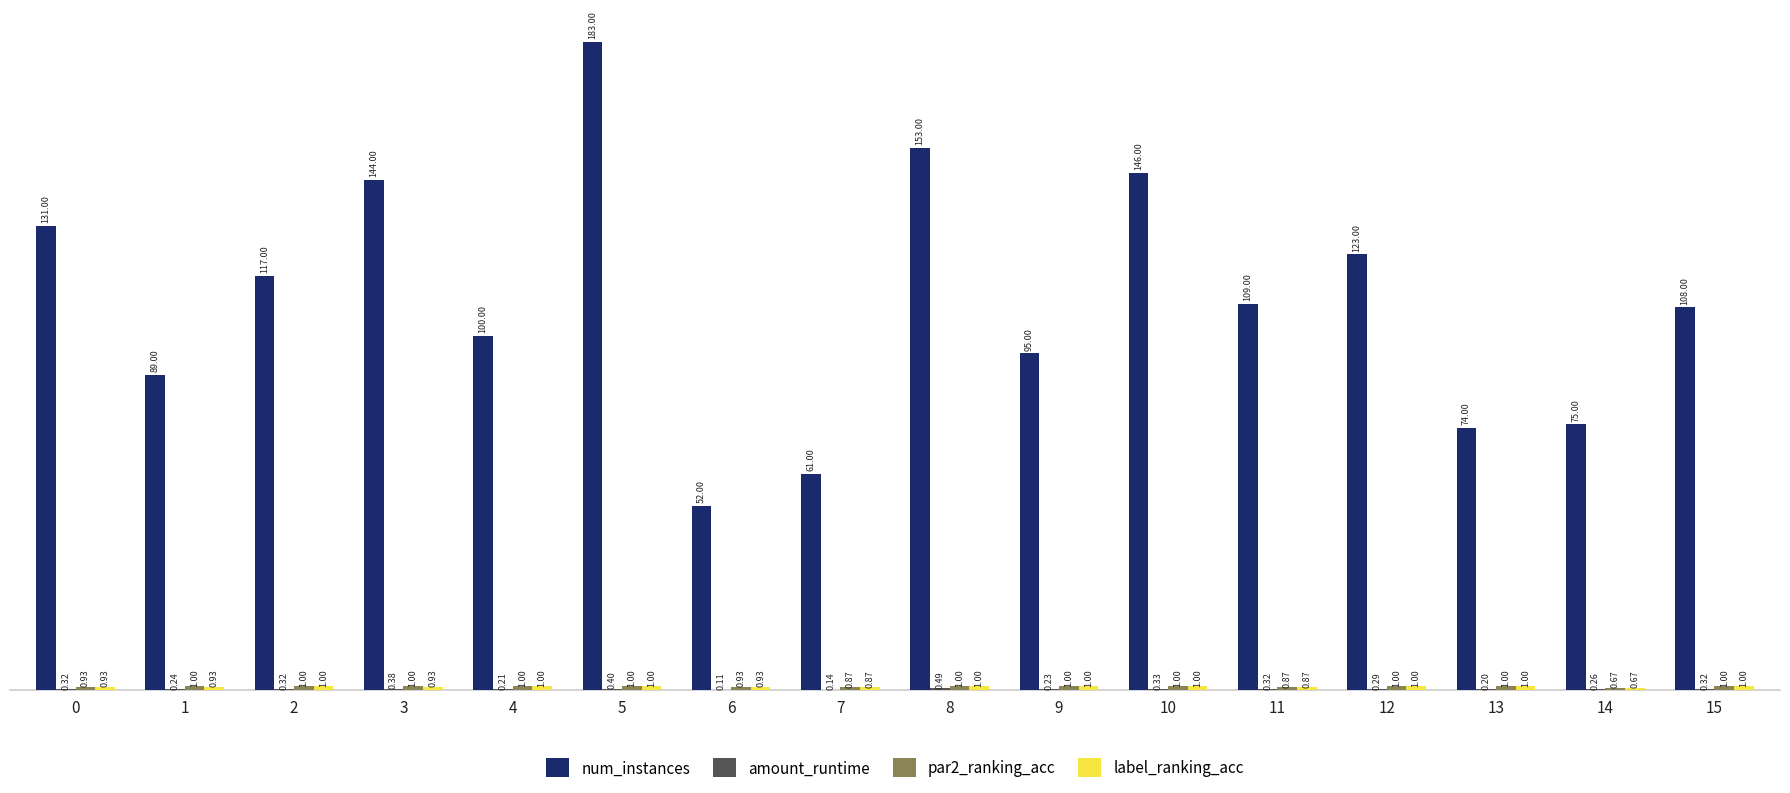

Which series changed the most between 5 and 11?

num_instances